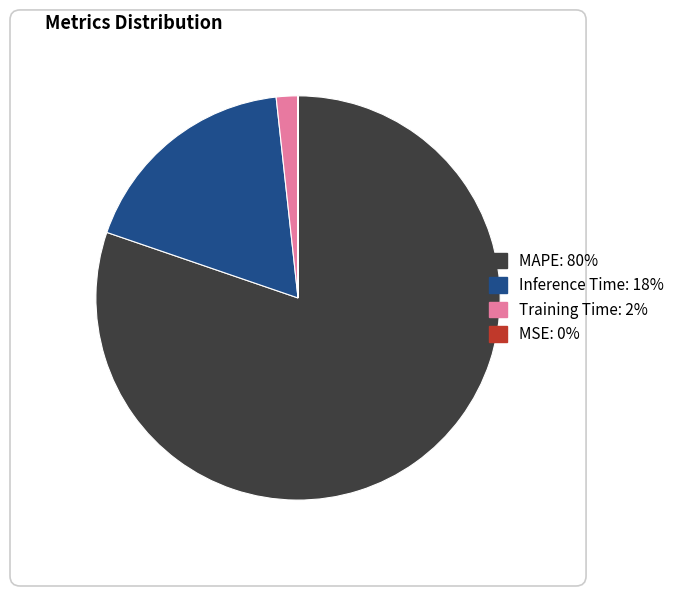

Is there a majority slice in this chart?

Yes